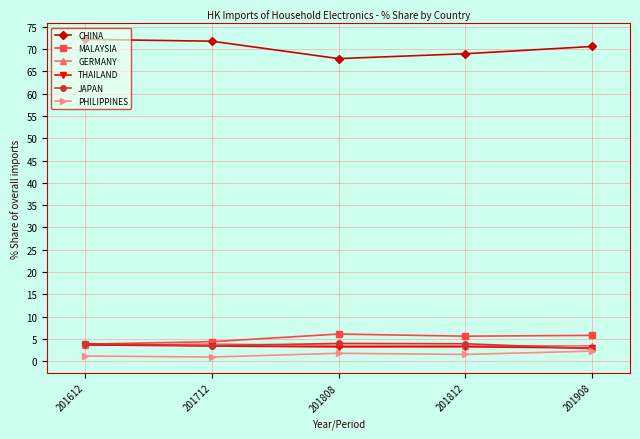

What is the value of the CHINA point at the 3rd from the left?

67.9